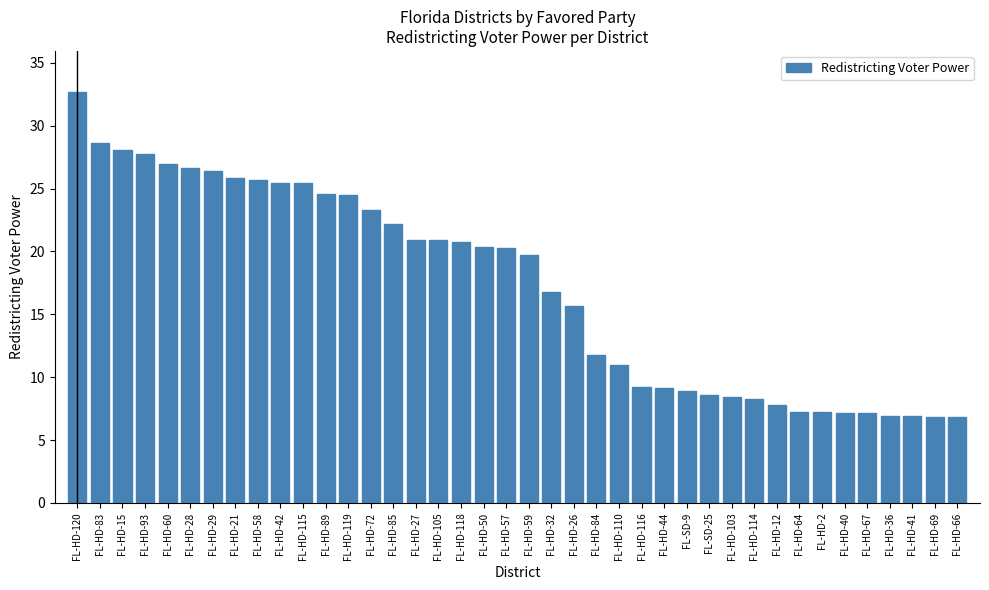

The value at FL-HD-105 is 8.0. True or false?

False